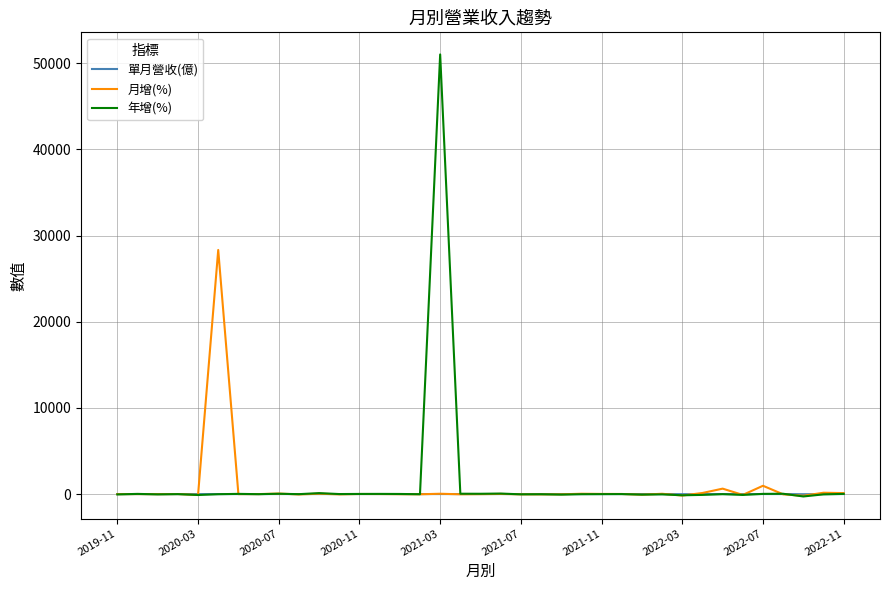

Which series has the widest spread of values?

年增(%)